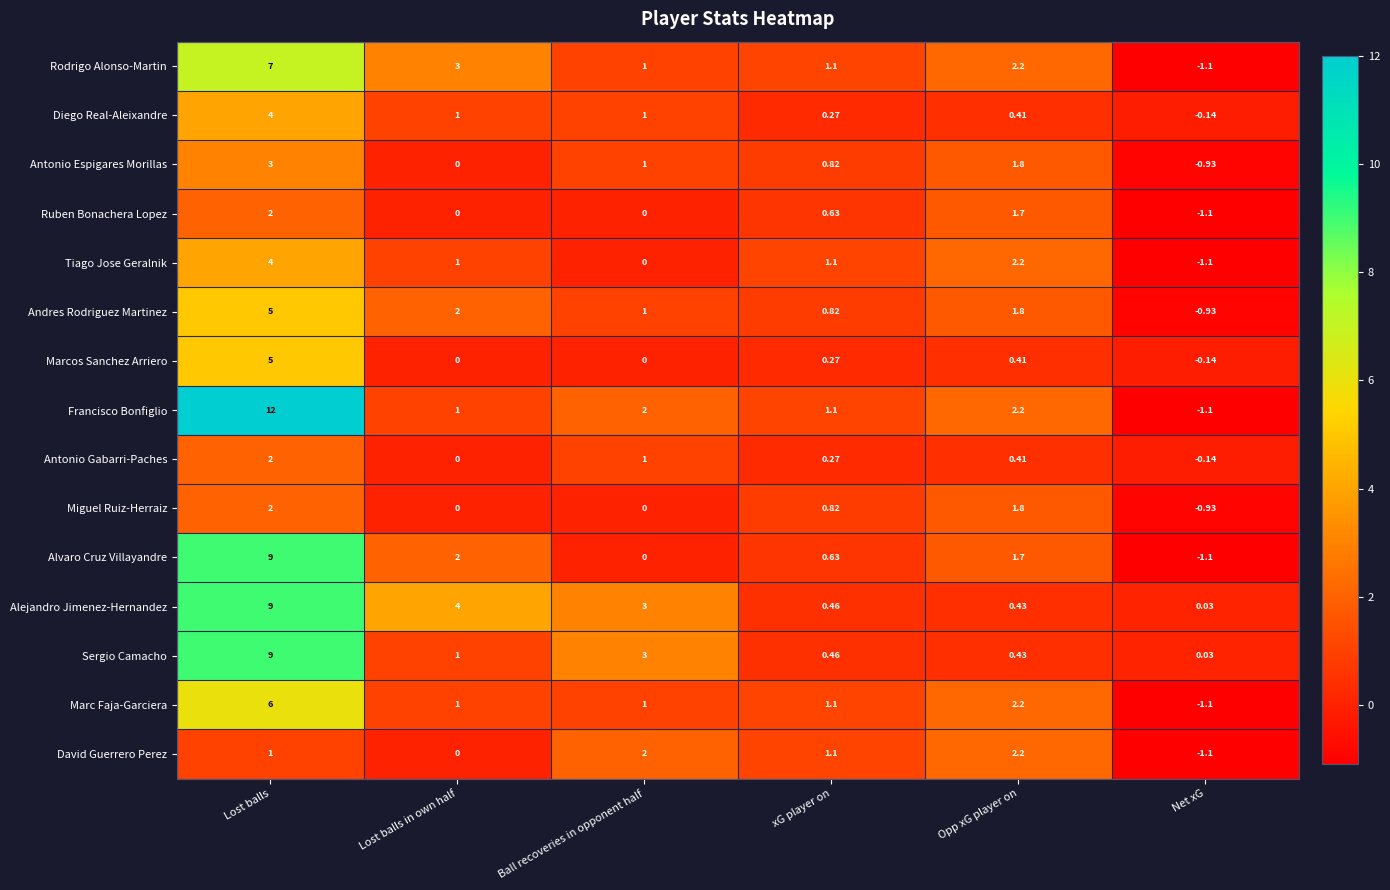

At which category is the sum across all series the highest?

Lost balls